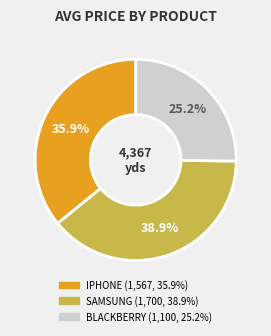

Between BLACKBERRY and SAMSUNG, which is larger?

SAMSUNG